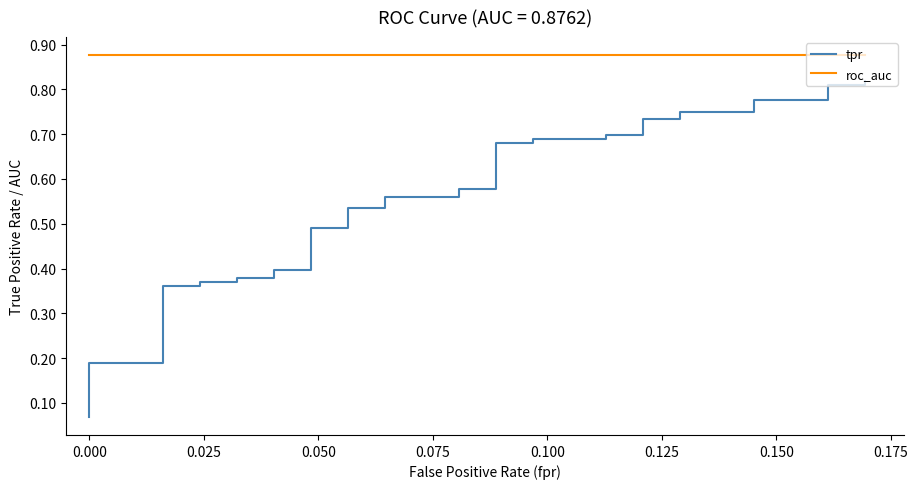

True or false: tpr has more than 0 interior local peaks.

False